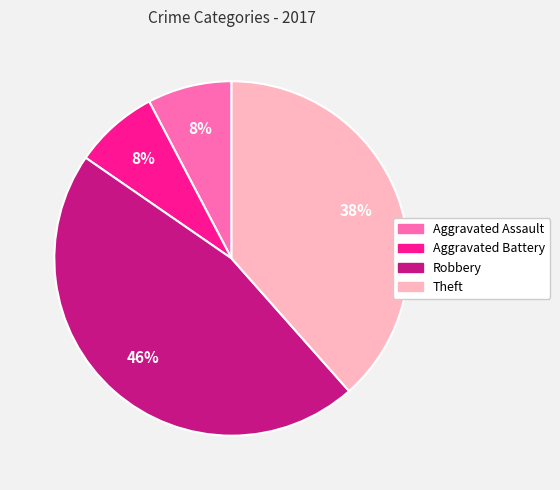

Which category has the biggest portion of the pie?

Robbery